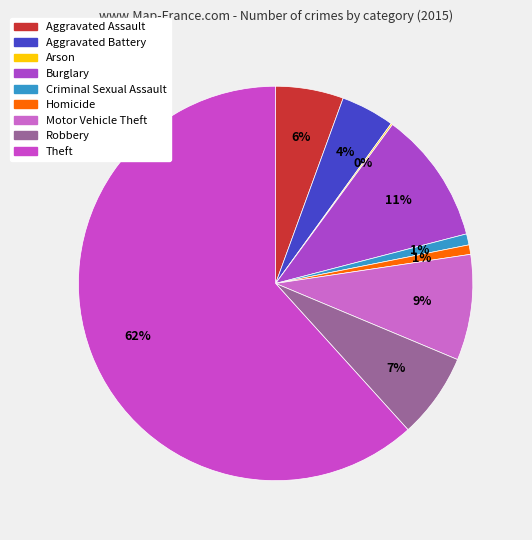

Rank the categories by value from lowest to highest.

Arson, Homicide, Criminal Sexual Assault, Aggravated Battery, Aggravated Assault, Robbery, Motor Vehicle Theft, Burglary, Theft